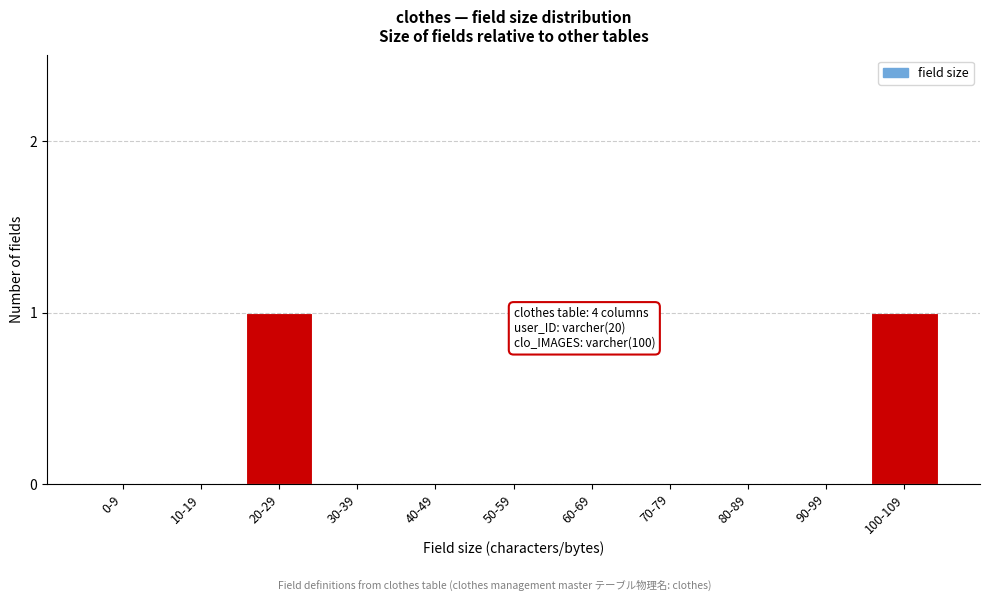

Reading left to right, transcribe all the data shown in this chart.

0-9=0	10-19=0	20-29=1	30-39=0	40-49=0	50-59=0	60-69=0	70-79=0	80-89=0	90-99=0	100-109=1